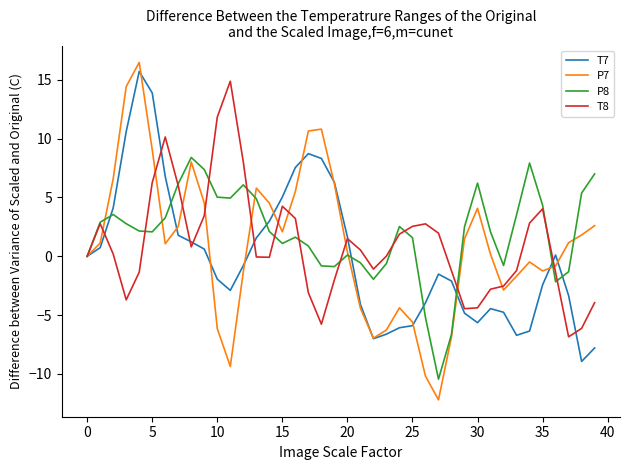

Which series has the widest spread of values?

P7